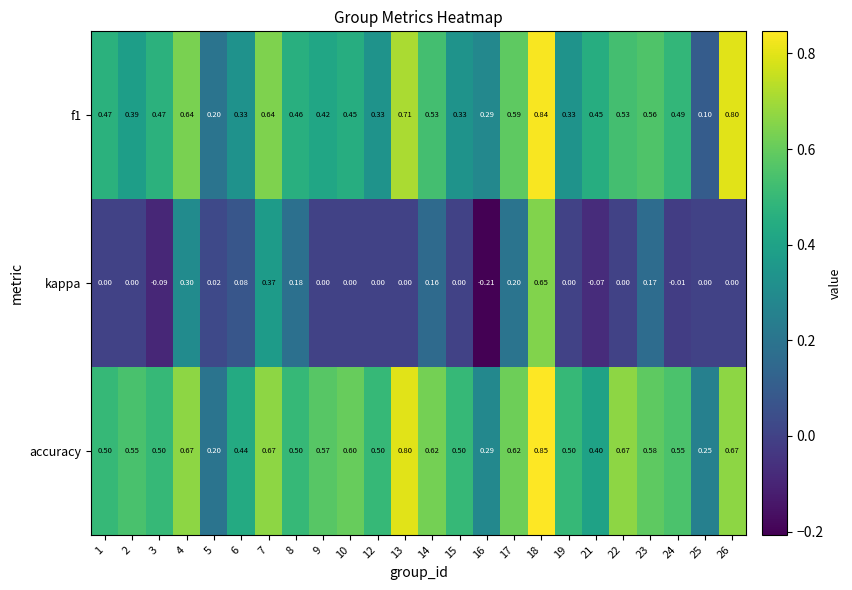

How many data points does each series have?

24